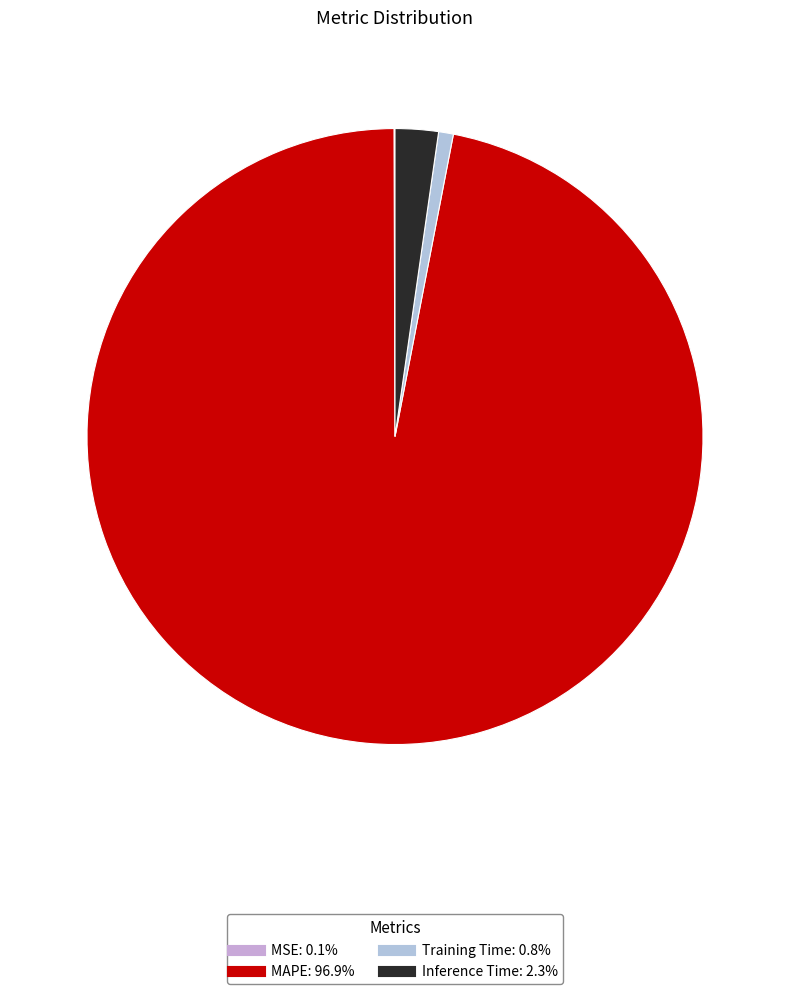

What percentage is the Inference Time slice, to the nearest percent?

2%